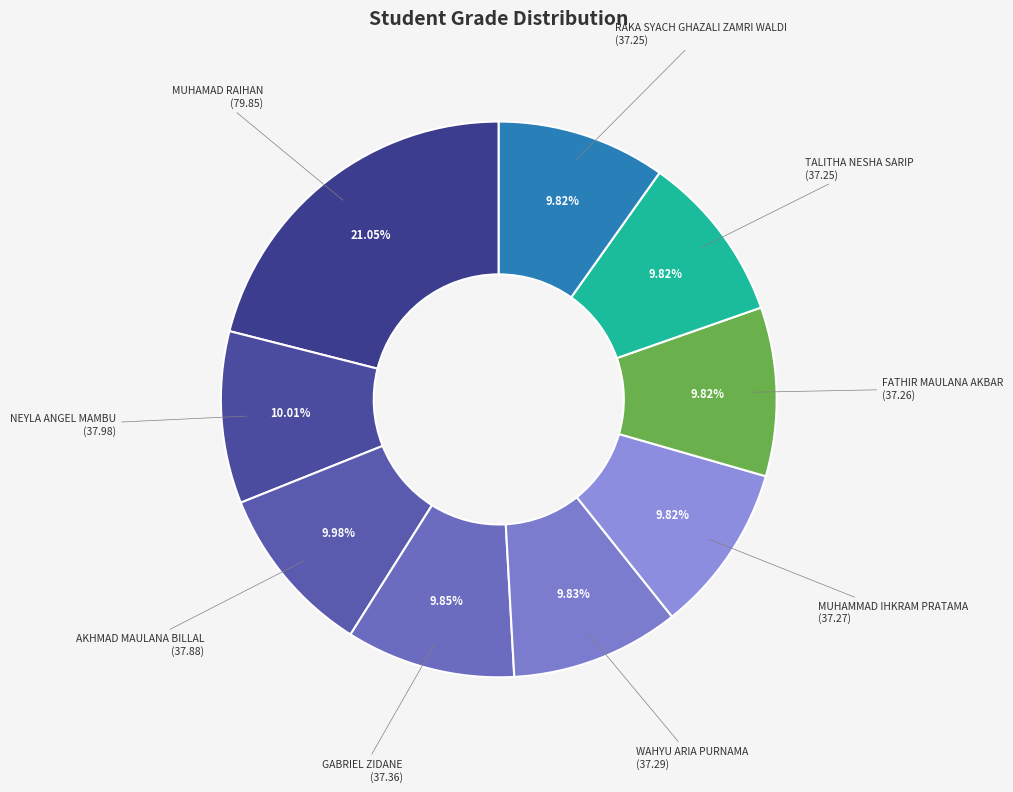

To the nearest percent, what portion does AKHMAD MAULANA BILLAL represent?

10%